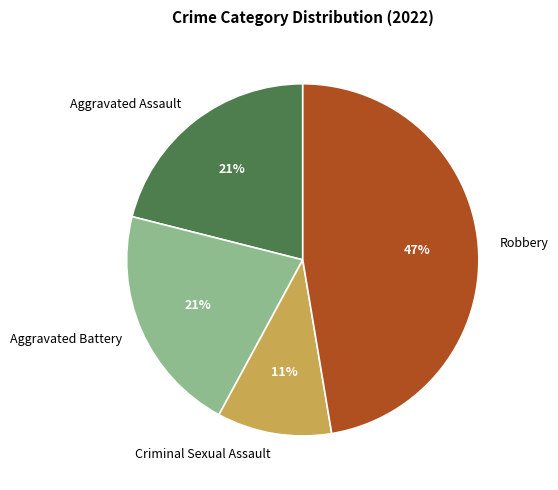

How many segments does this pie chart have?

4